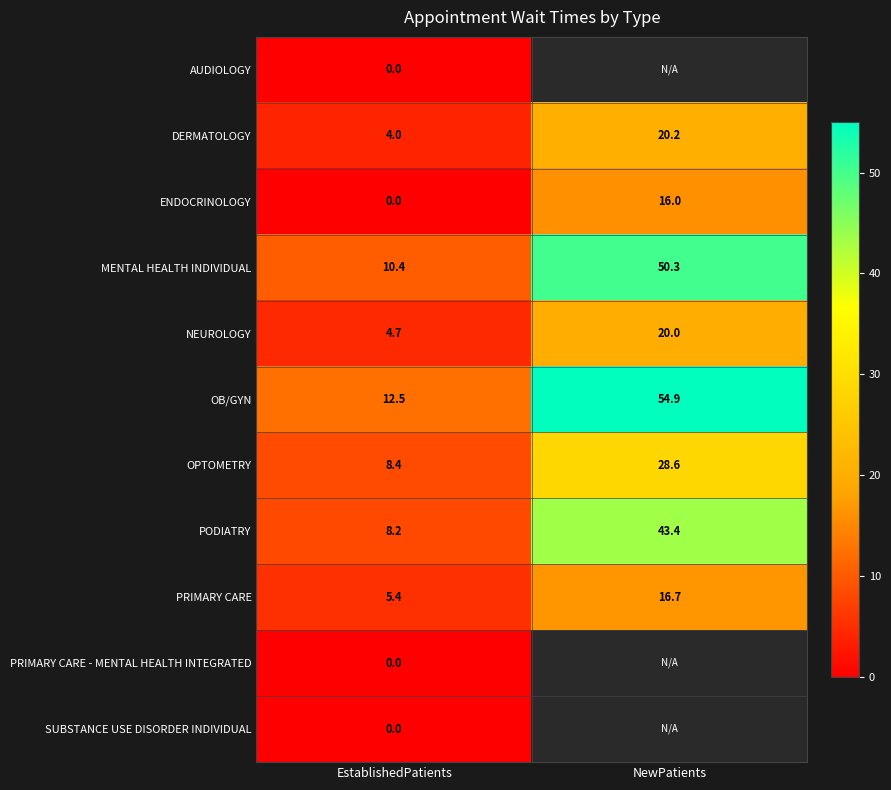

List the labels in order of OPTOMETRY value, smallest first.

EstablishedPatients, NewPatients